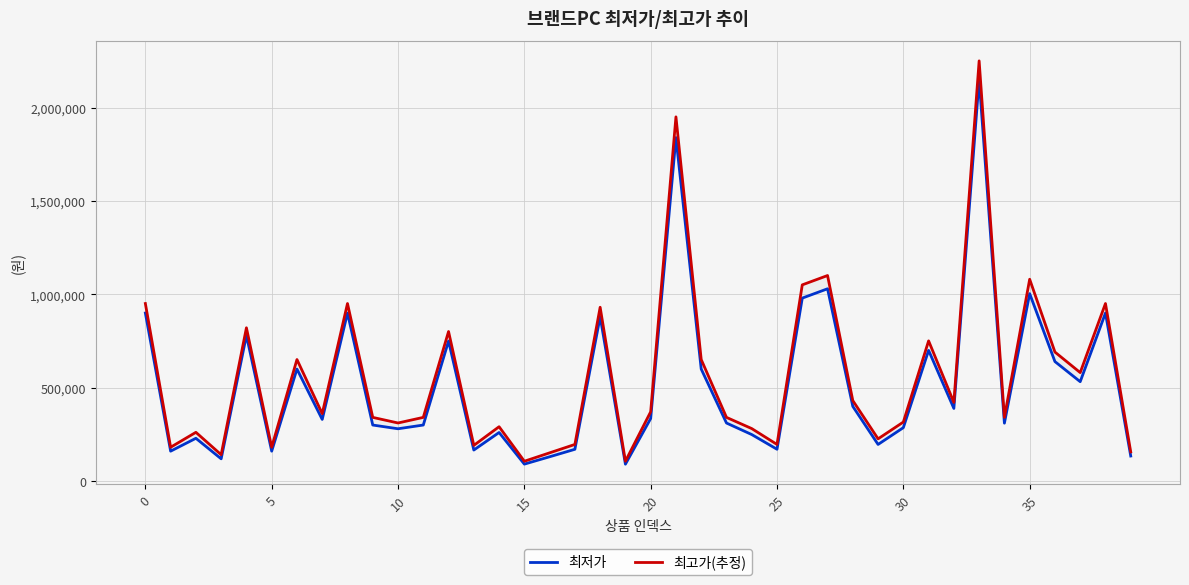

List the series in order of their peak value, lowest first.

최저가, 최고가(추정)